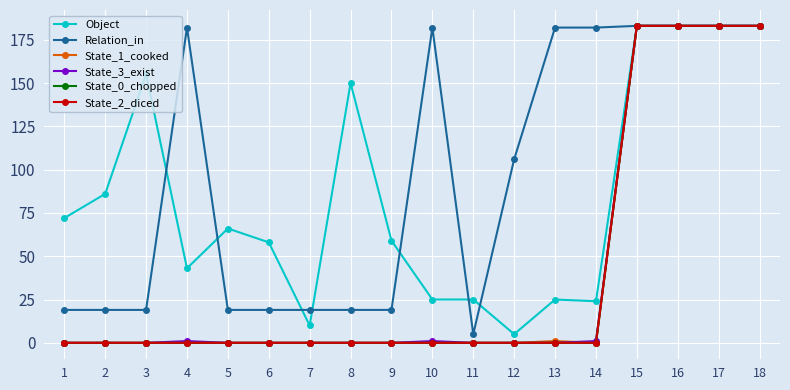

Does the chart have visible grid lines?

Yes